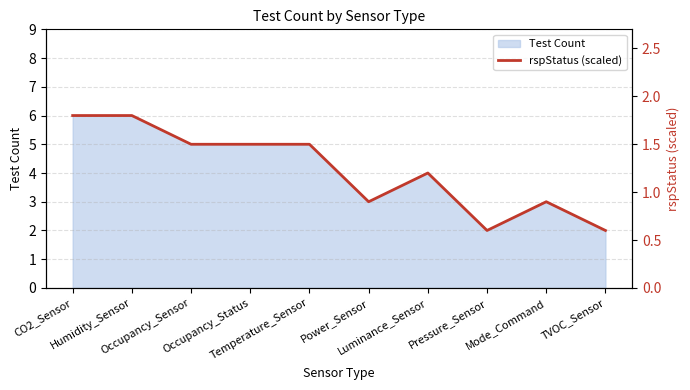

What is the difference between the maximum and second lowest values?

1.2